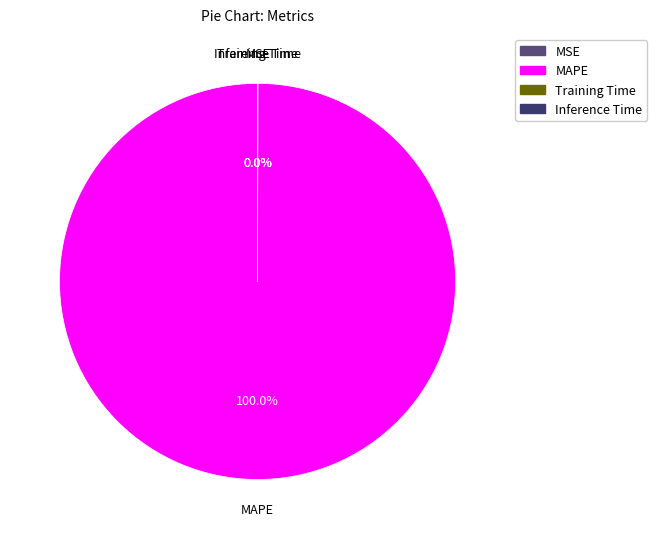

Which category accounts for the majority?

MAPE